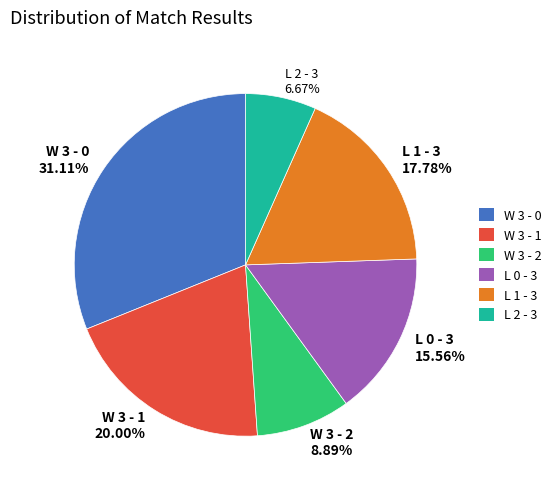

Combined, what portion of the pie is L 1 - 3 and W 3 - 2?

26.7%